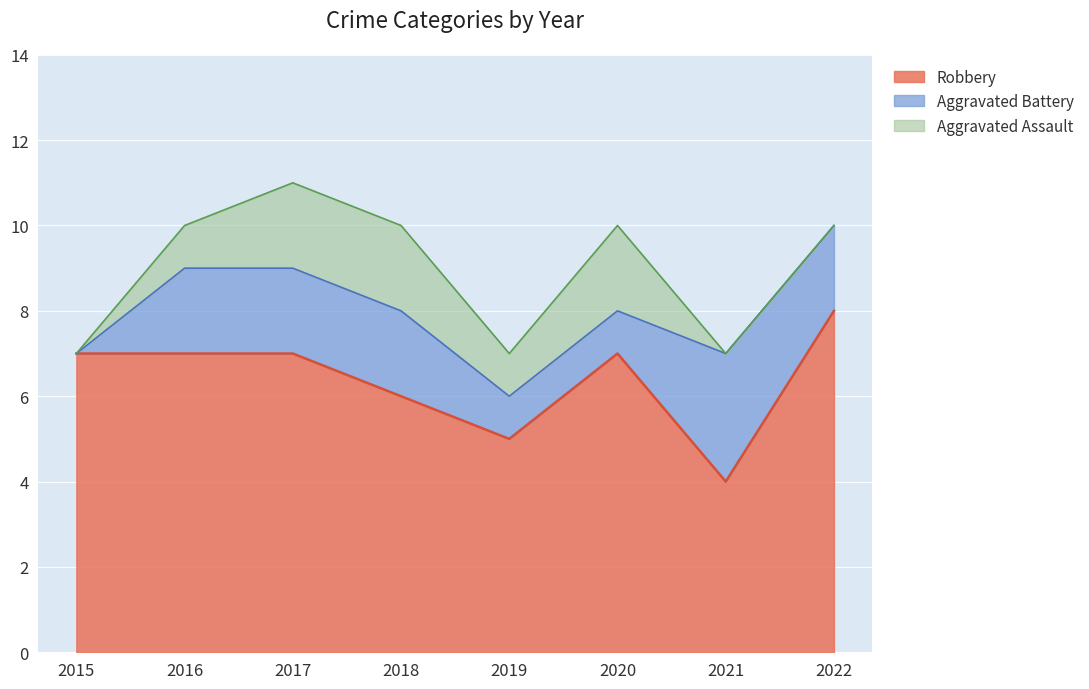

Is it true that Robbery equals 8 at 2022?

True